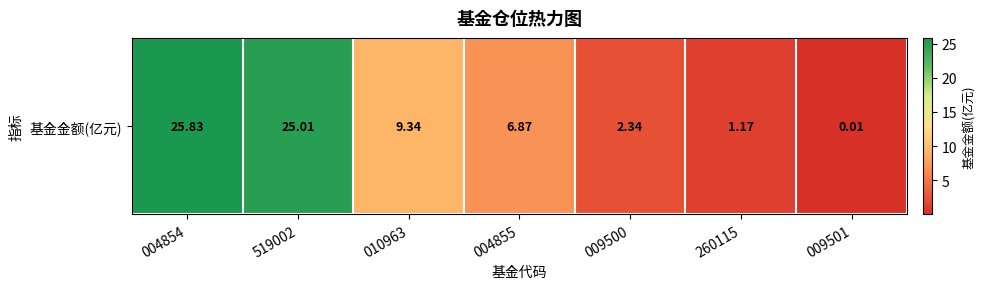

Rank the categories by value from highest to lowest.

004854, 519002, 010963, 004855, 009500, 260115, 009501